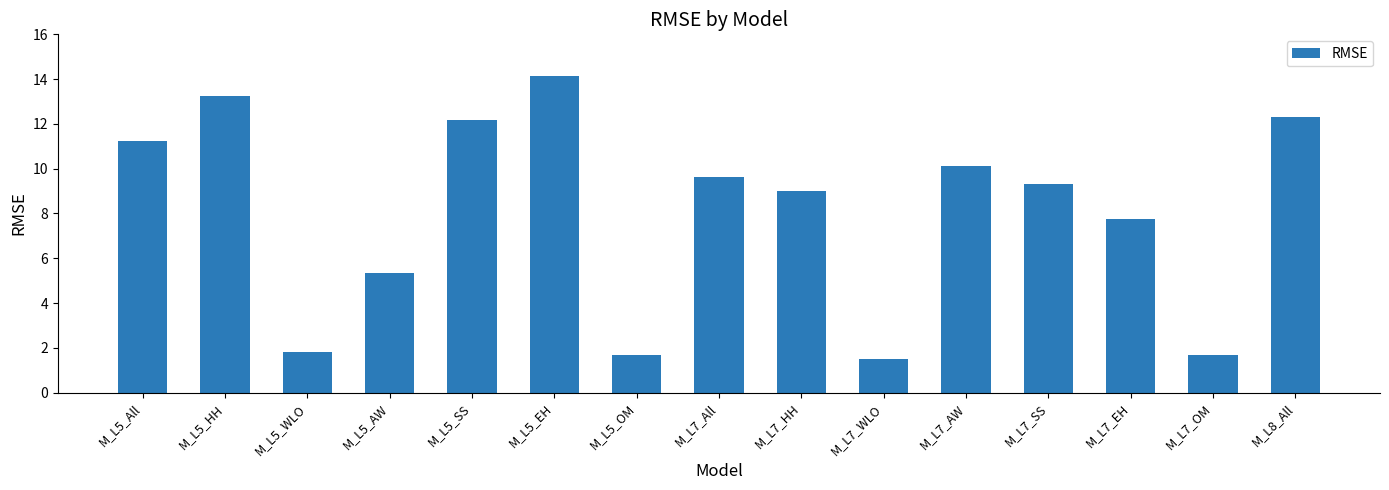

Is it true that the value at M_L7_OM is 1.7?

True